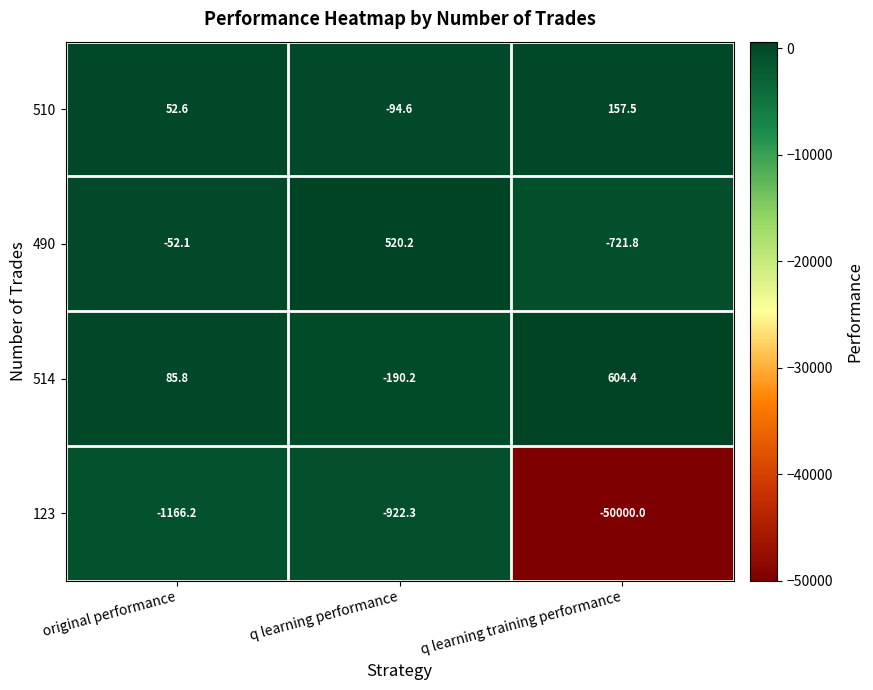

Between original performance and q learning performance, which series saw the biggest shift?

490